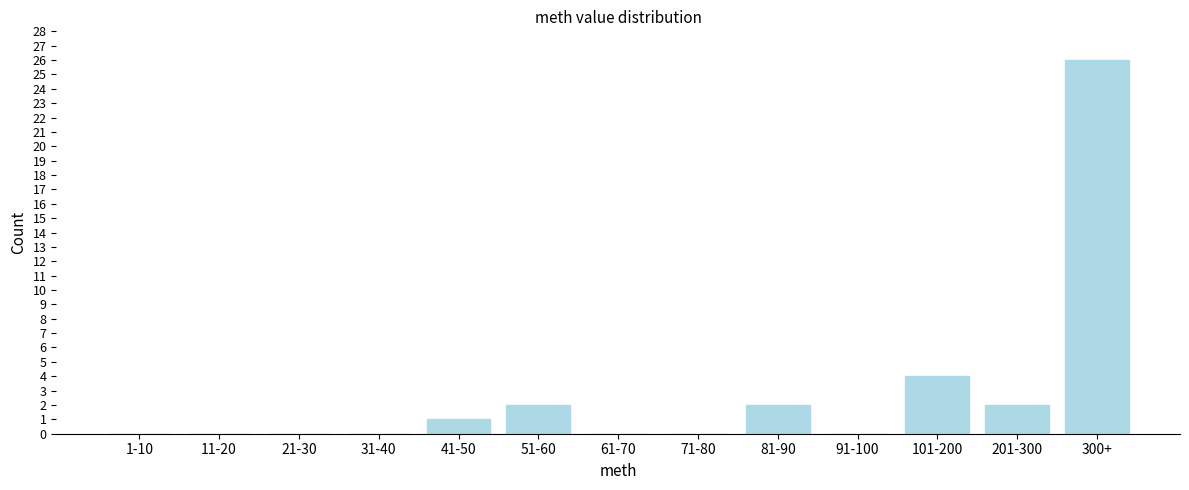

Reading right to left, what are all the values shown in this chart?

300+=26	201-300=2	101-200=4	91-100=0	81-90=2	71-80=0	61-70=0	51-60=2	41-50=1	31-40=0	21-30=0	11-20=0	1-10=0